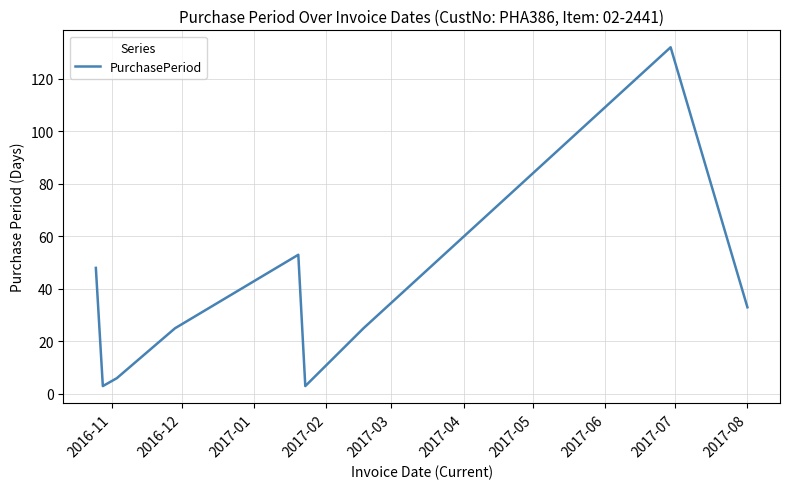

What is the greatest value displayed?

132